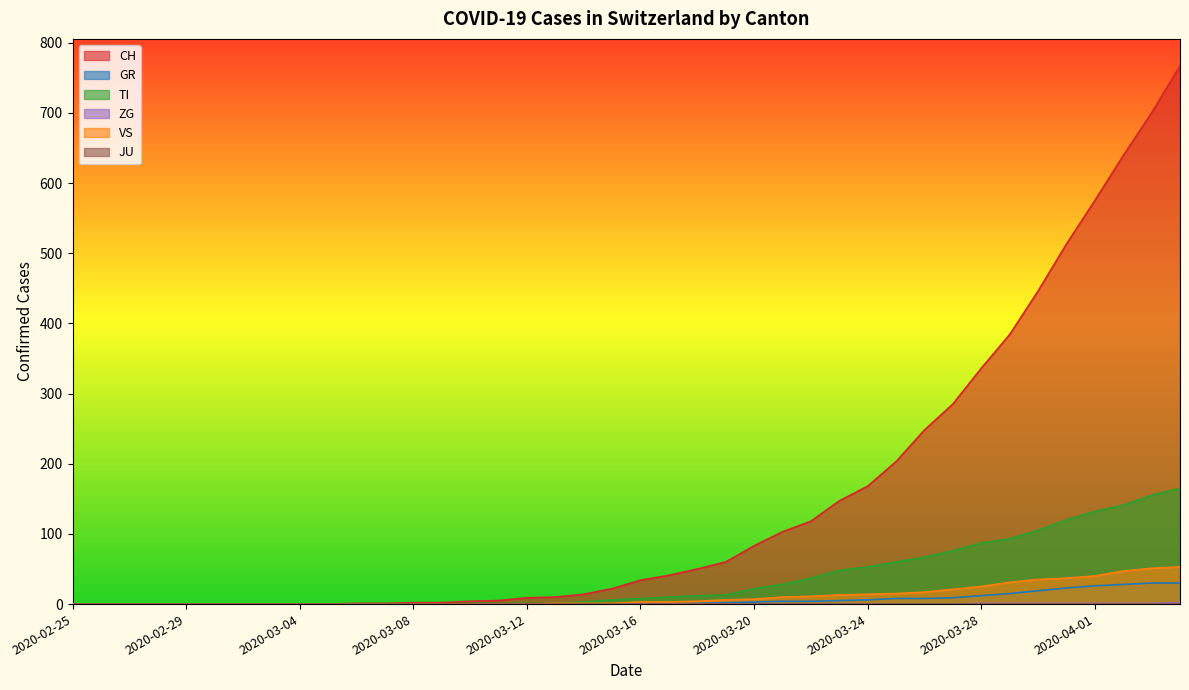

True or false: TI and VS intersect in this chart.

False